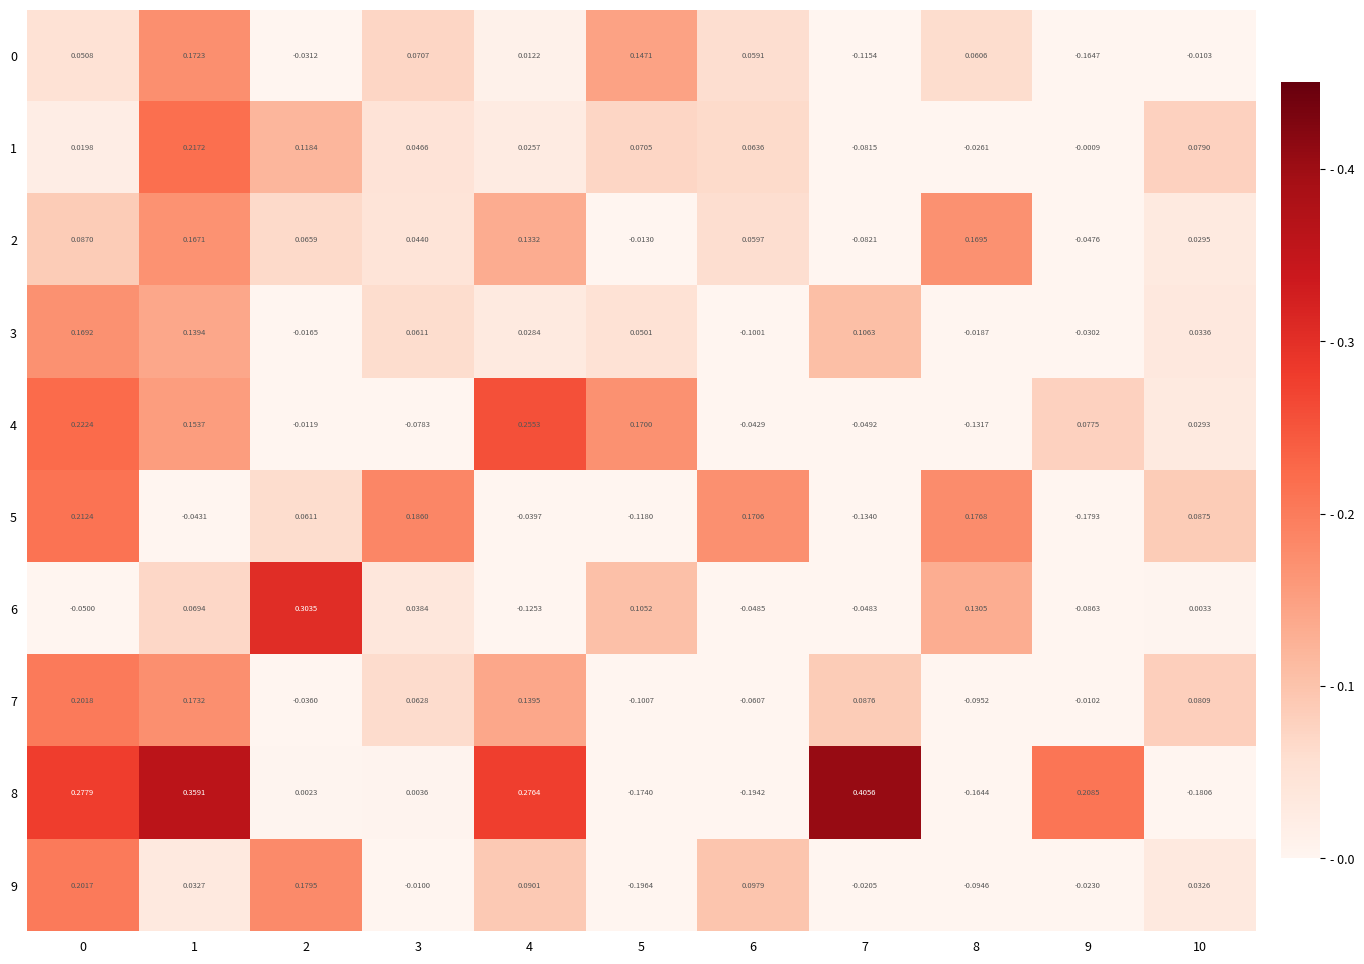

How many values in the 3 series exceed 0?

7